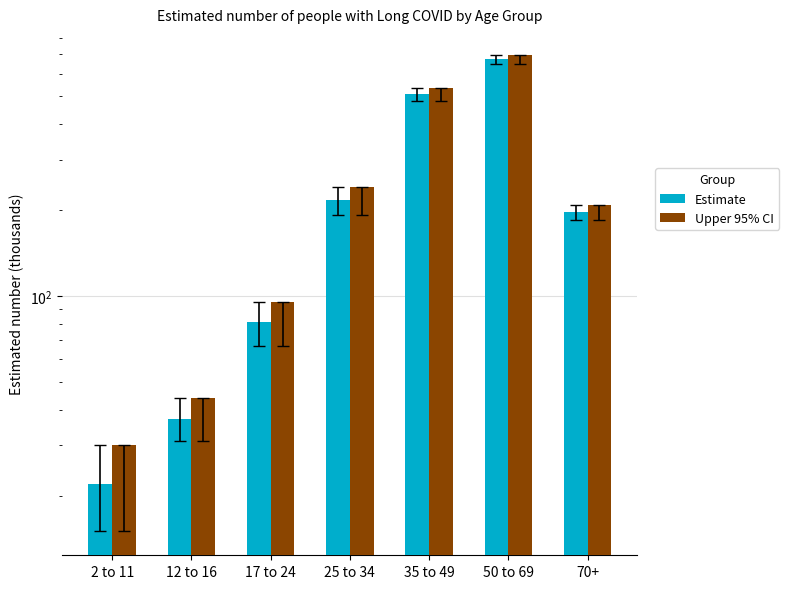

What is the difference between the highest and lowest values at 2 to 11?

8